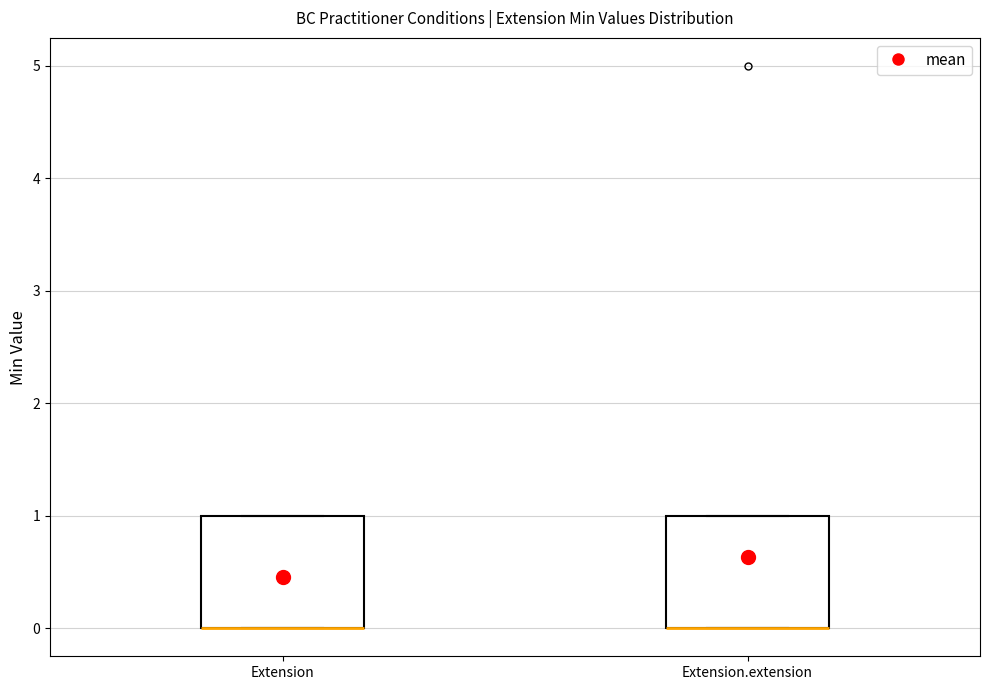

Reading left to right, transcribe this box plot: for each box, give where its median line is, the range the box spans, and where its two whiskers end, as read against the y-axis. The values are not printed on the chart, so give them approximately, as read against the axis.

Extension: median 0 (drawn on the box's lower edge), box 0 to 1, whiskers 0 to 1
Extension.extension: median 0 (drawn on the box's lower edge), box 0 to 1, whiskers 0 to 1